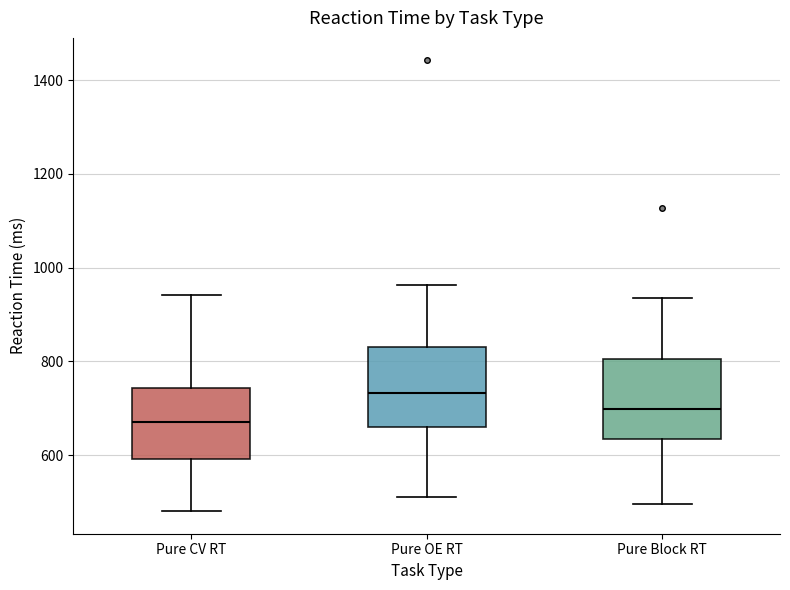

Reading left to right, read every box against the y-axis: the position of its median line, the range the box covers, and the ends of its whiskers. The values are not printed on the chart, so give them approximately, as read against the axis.

Pure CV RT: median 680, box 600 to 740, whiskers 480 to 940
Pure OE RT: median 740, box 660 to 840, whiskers 520 to 960
Pure Block RT: median 700, box 640 to 800, whiskers 500 to 940